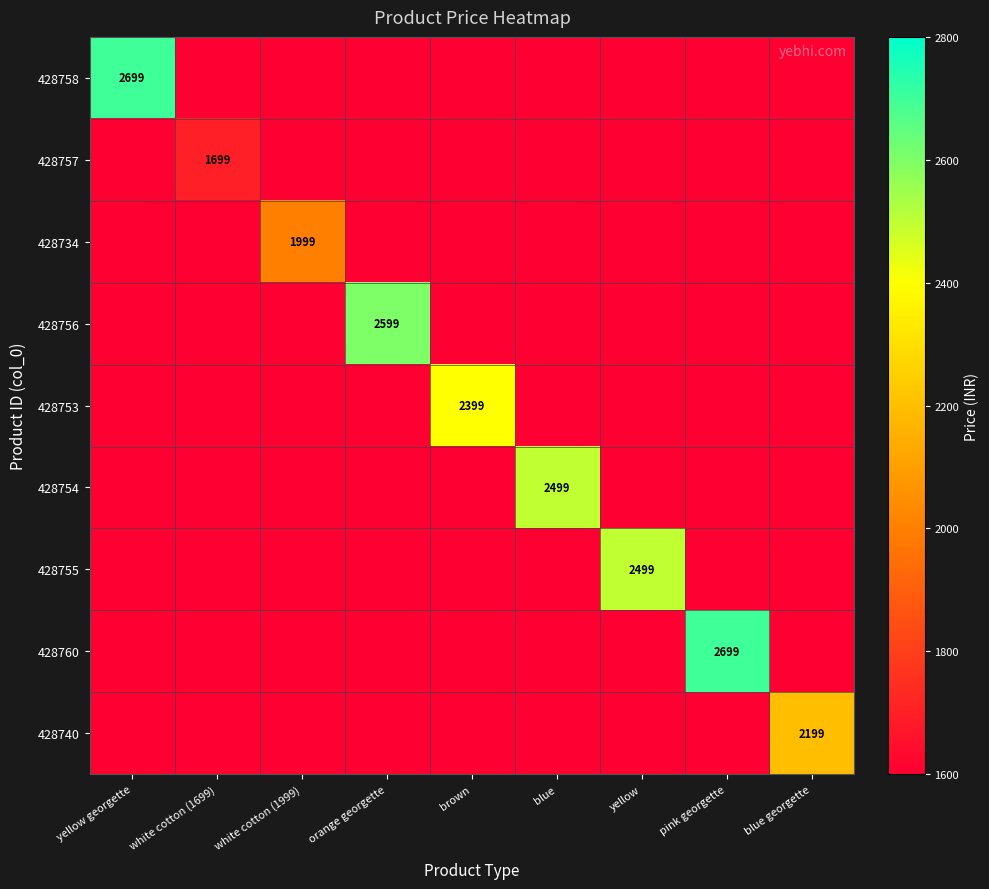

True or false: 428757 has a value of 1699 at white cotton (1699).

True